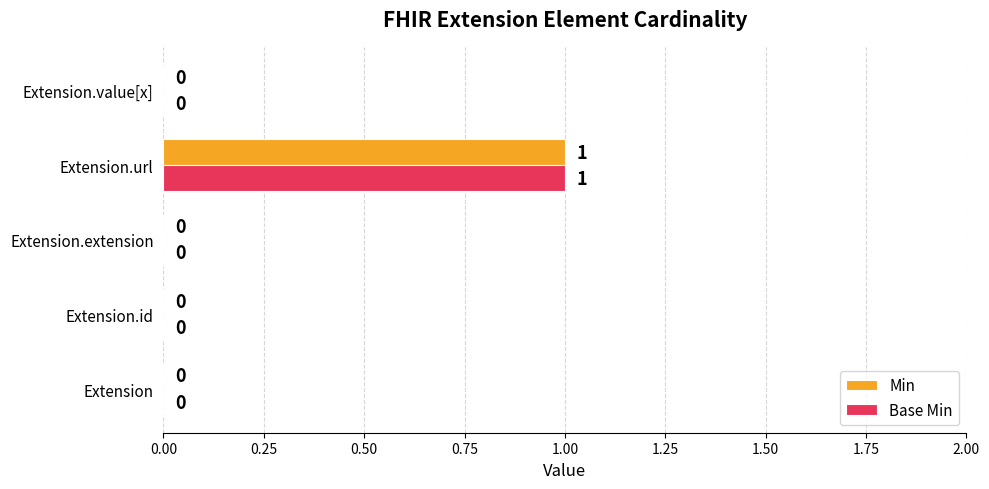

How many data points in Min are above 0?

1